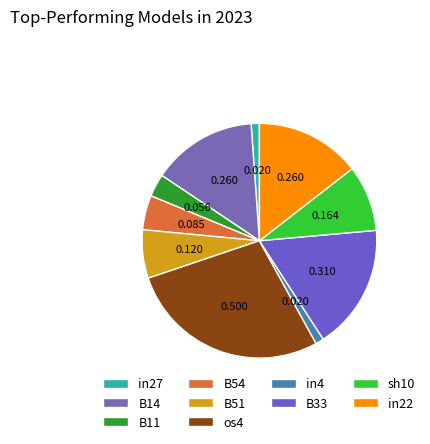

Is there any slice that represents more than half of the pie?

No